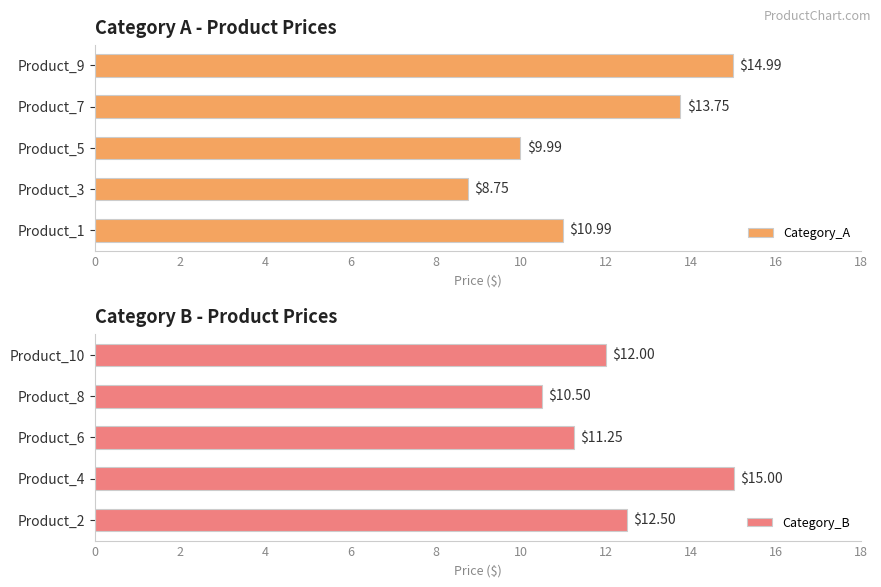

What is the smallest value displayed?

8.8